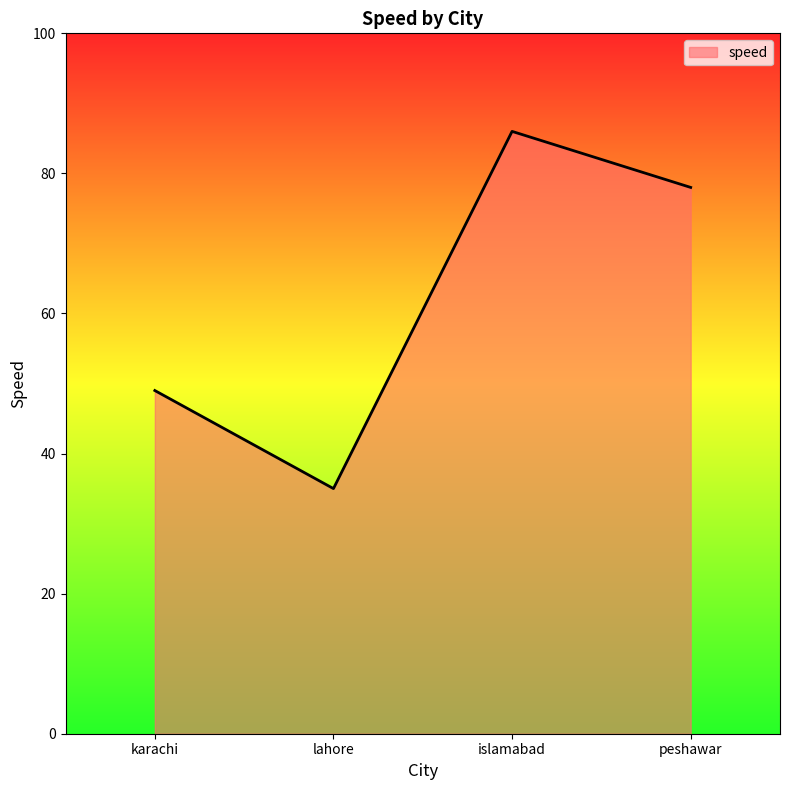

At which label is the value closest to 60?

karachi